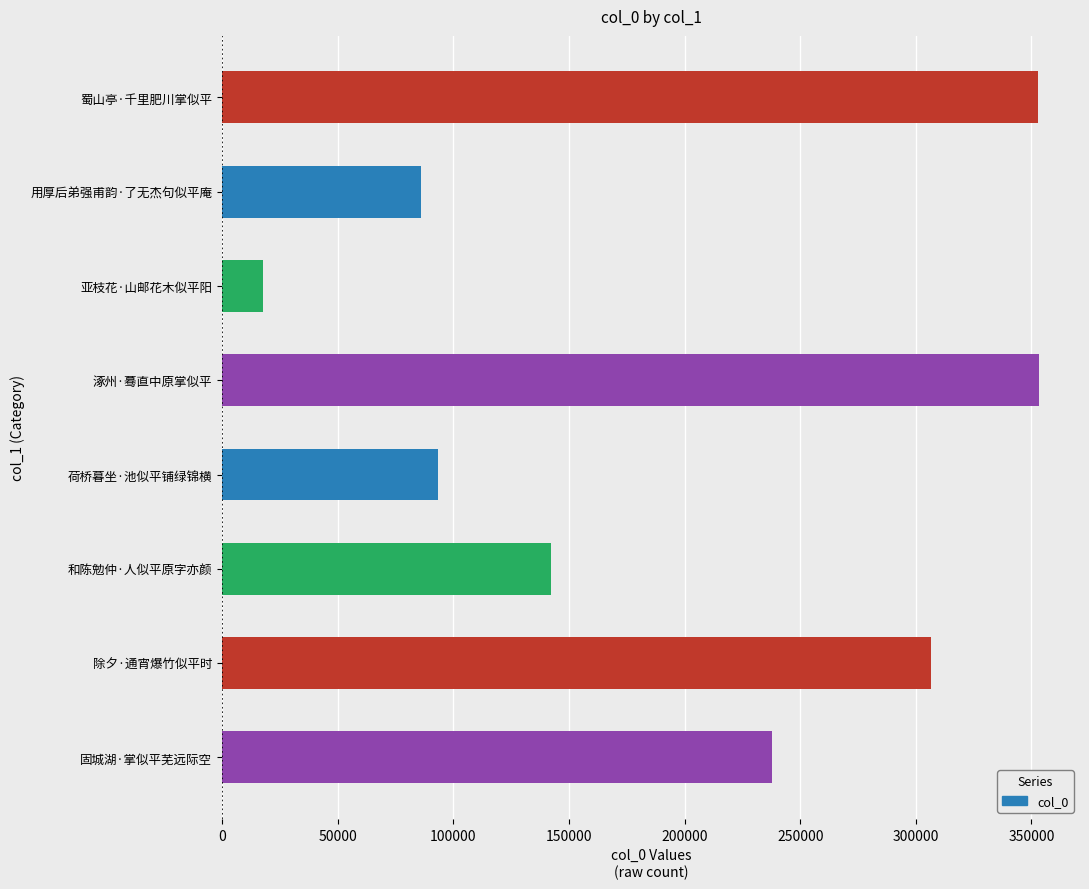

How many bars are there in total?

8